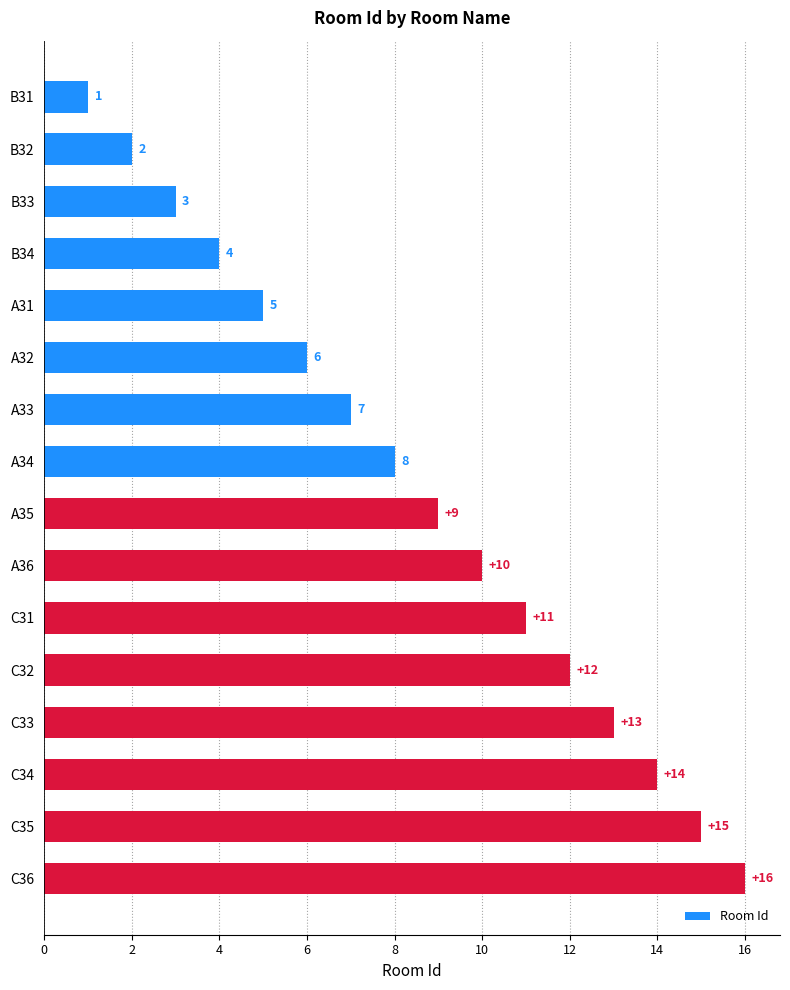

What is the label of the 10th bar from the top?

A36